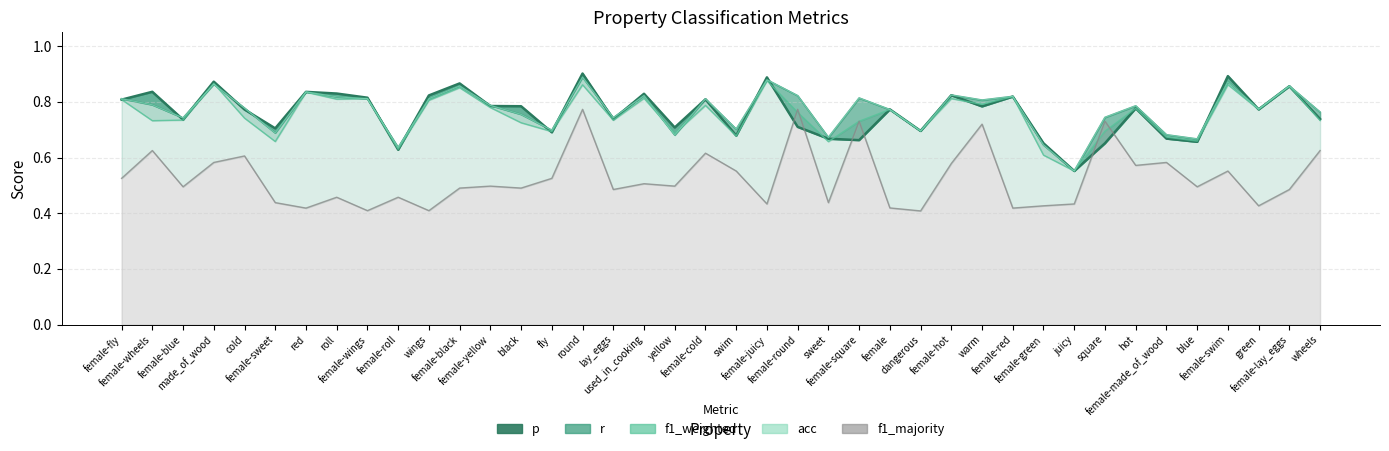

Which has a higher value, female-made_of_wood or female-hot?

female-hot